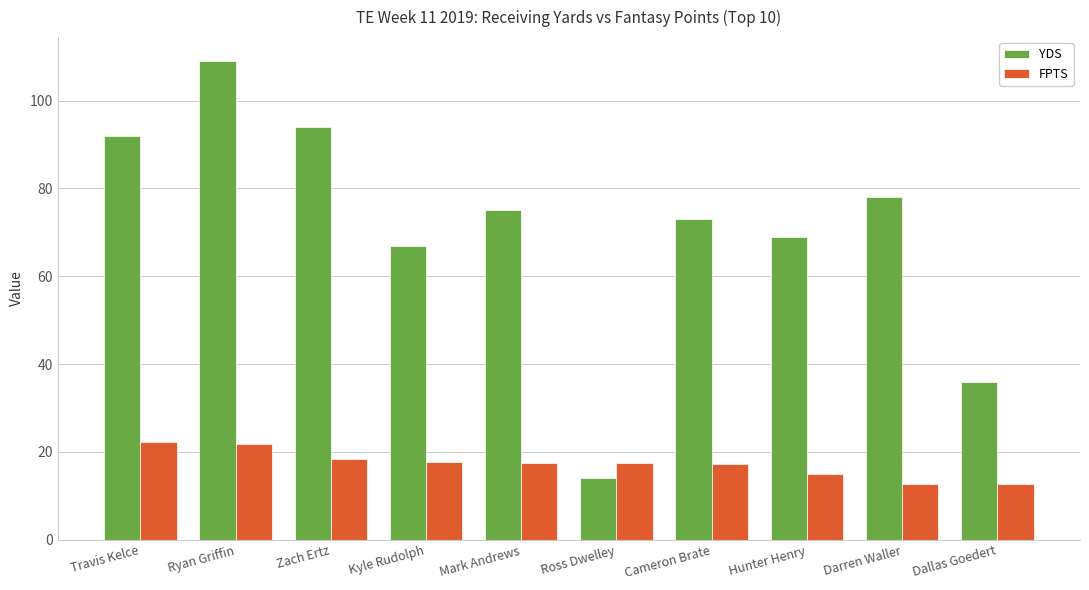

Rank the series at Kyle Rudolph from highest to lowest value.

YDS, FPTS